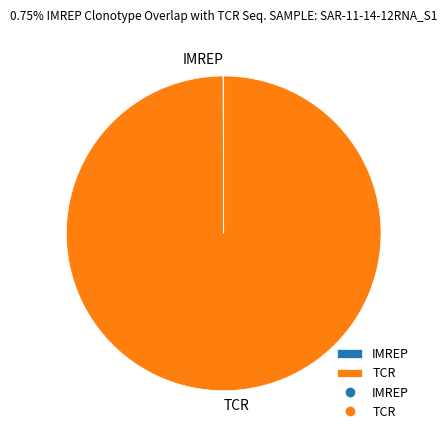

Which category accounts for the majority?

TCR